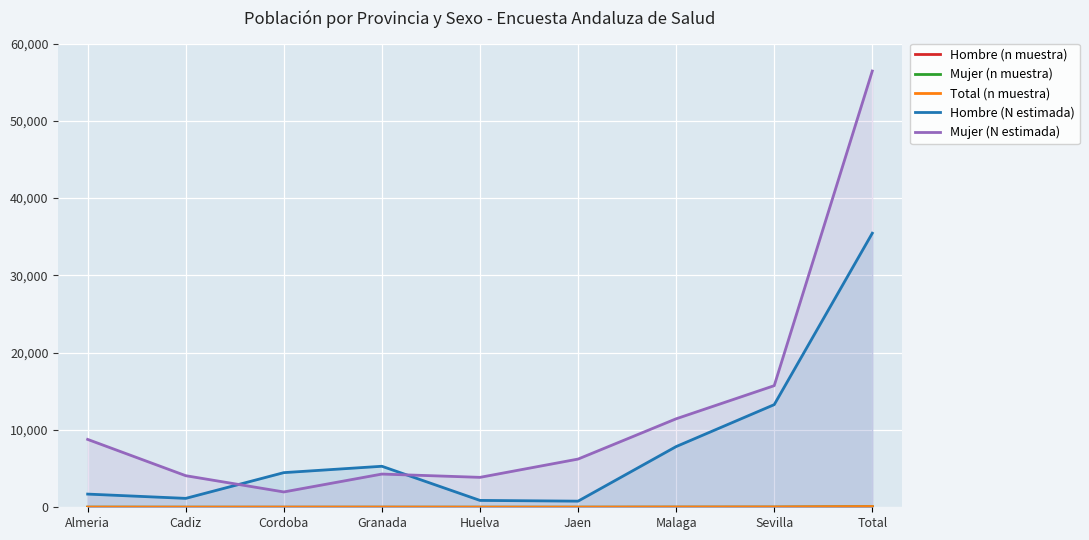

What is the sum of the Mujer (n muestra) values at Huelva and Jaen?

10